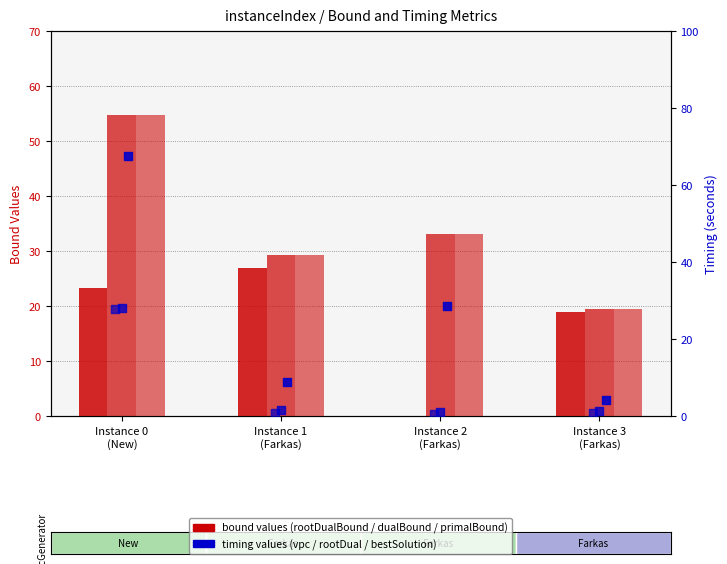

Which series has the largest total across all categories?

primalBound